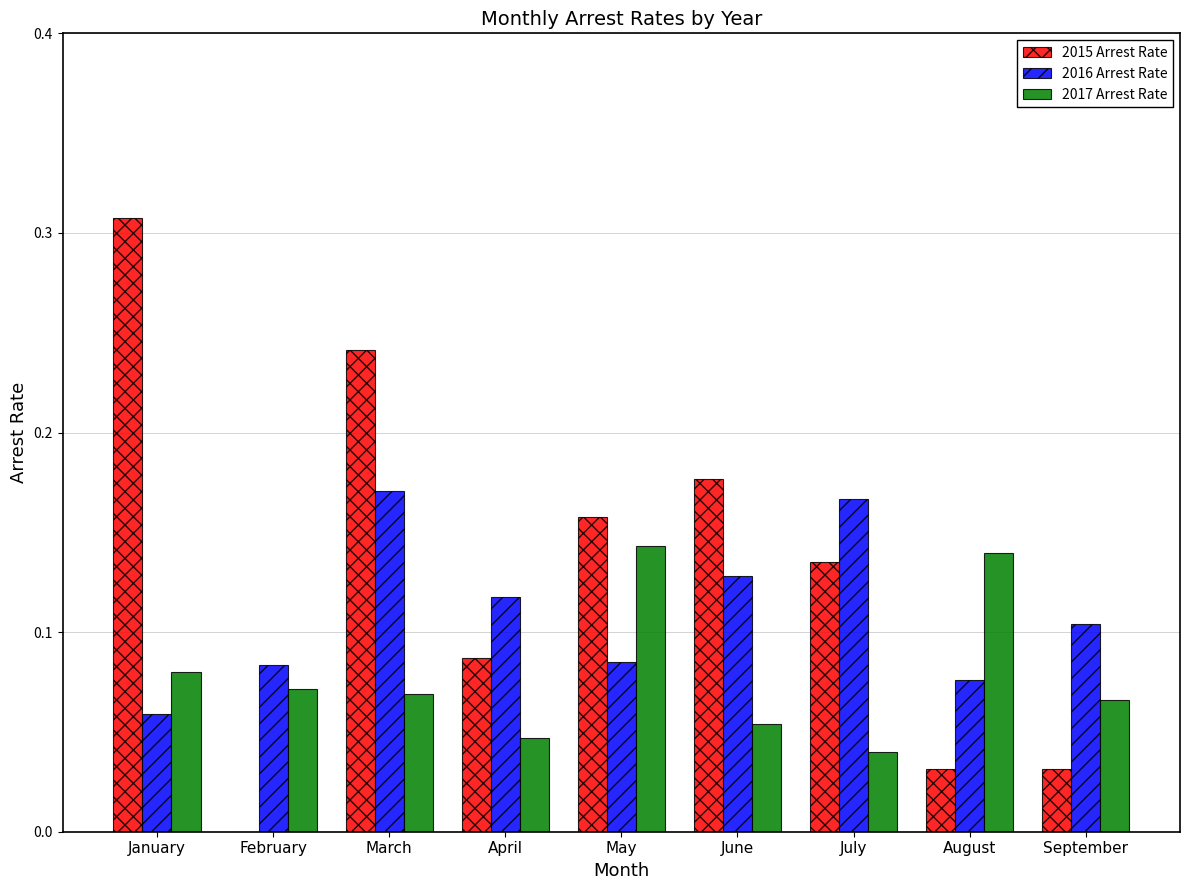

At which label is 2015 Arrest Rate closest to 0?

February